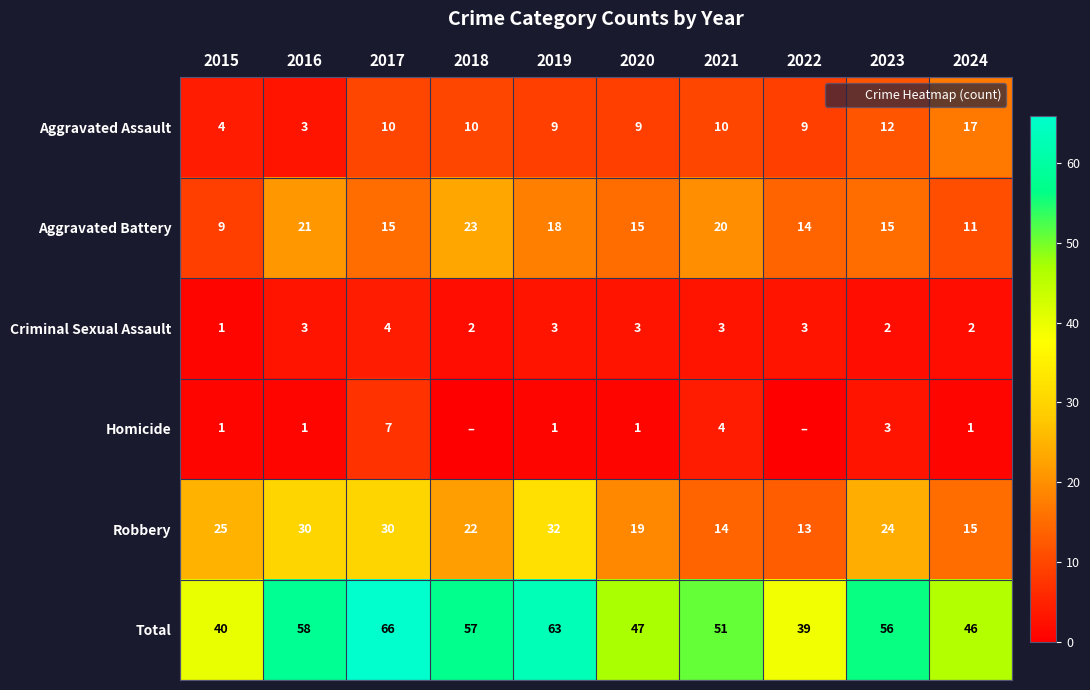

Which series changed the most between 2017 and 2023?

Total